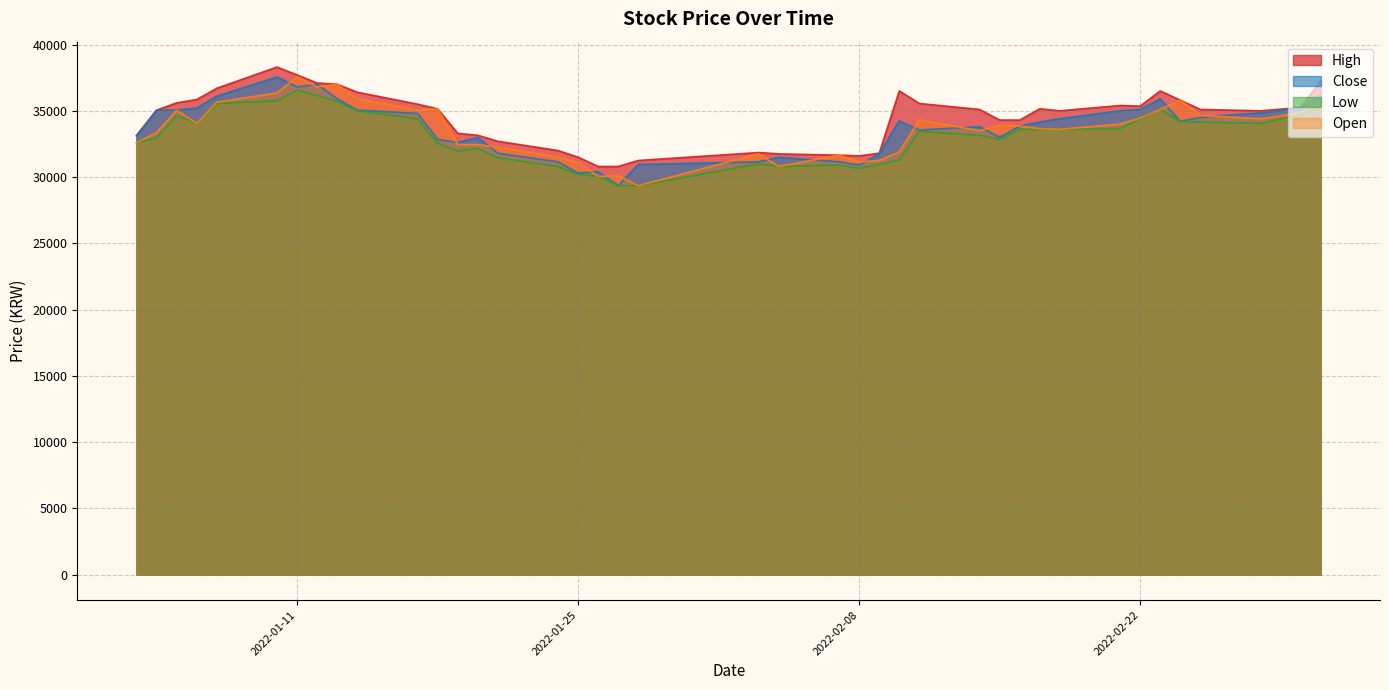

At which label is Low closest to 32950?

2022-01-04